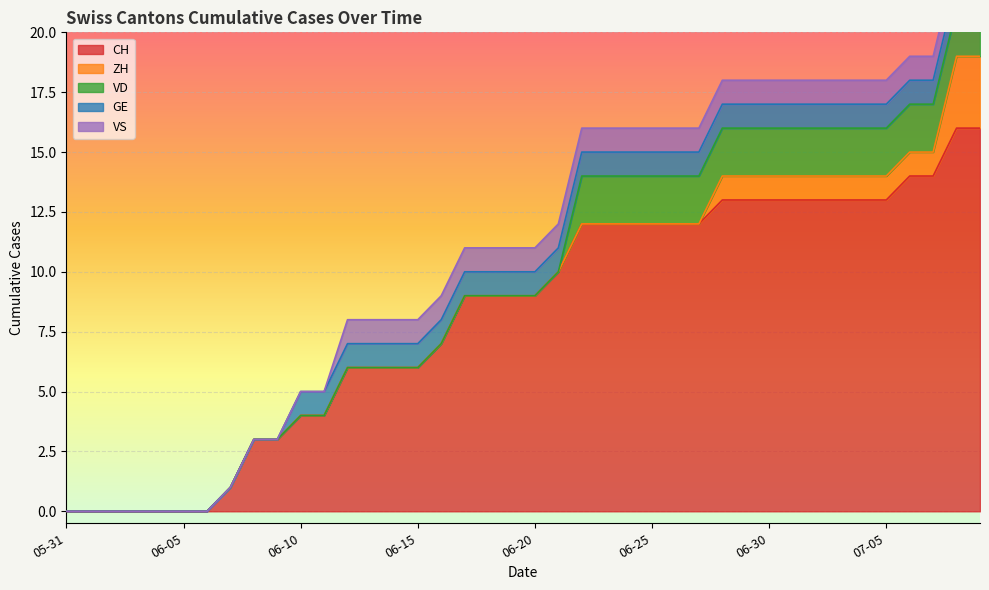

True or false: GE has more than 1 points higher than both neighbors.

False